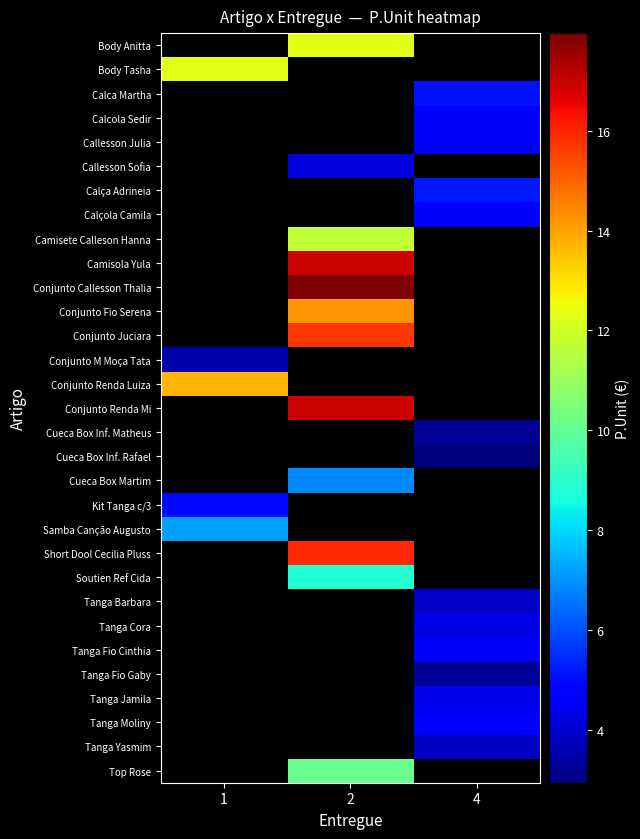

Which category has the lowest value in the Short Dool Cecilia Pluss series?

1